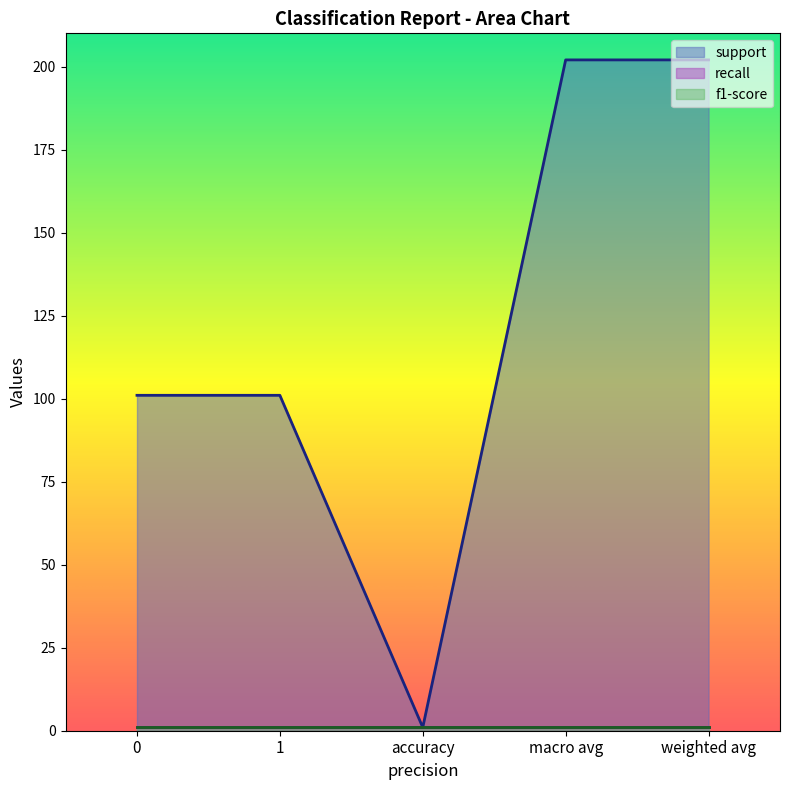

Which series has the largest range (max minus min)?

support